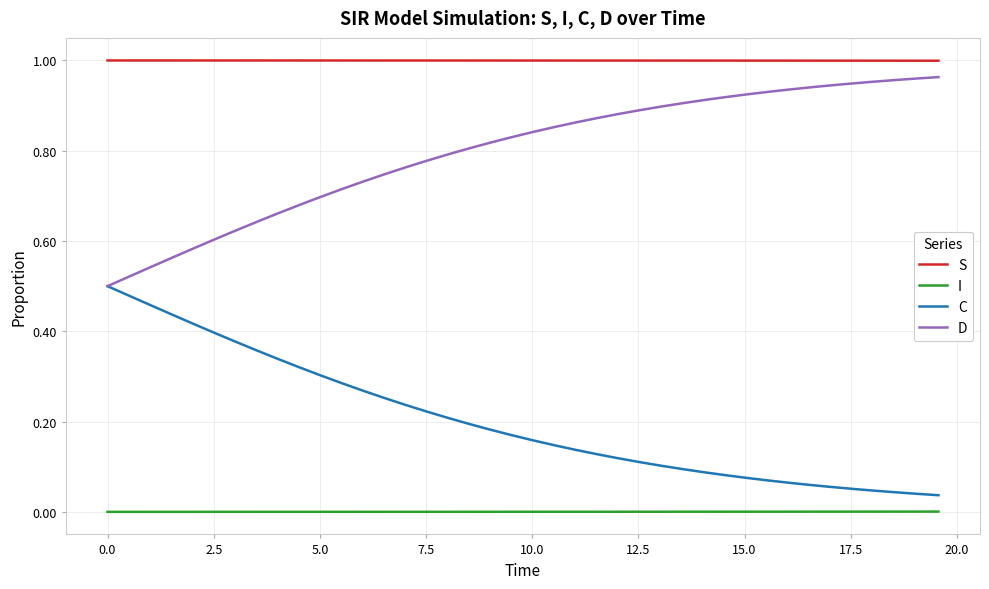

True or false: S and C intersect in this chart.

False